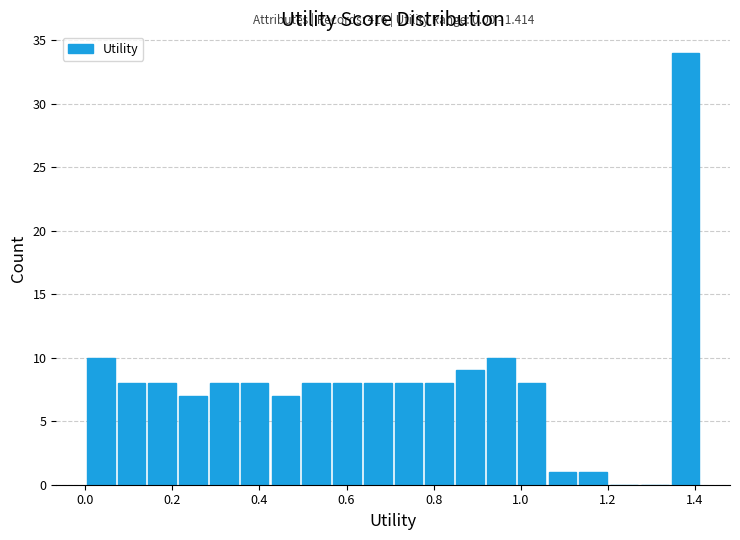

Read against the x-axis, roughly where is the centre of the tallest bar?

1.38